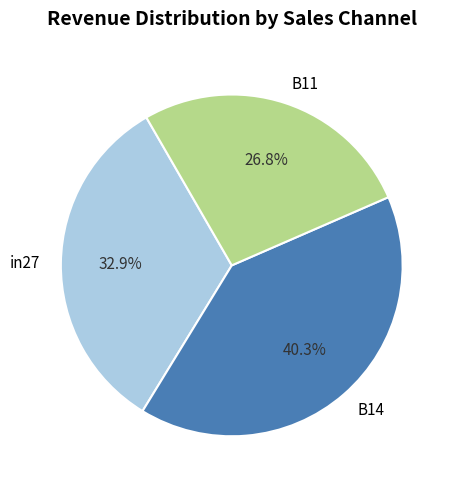

How many segments does this pie chart have?

3